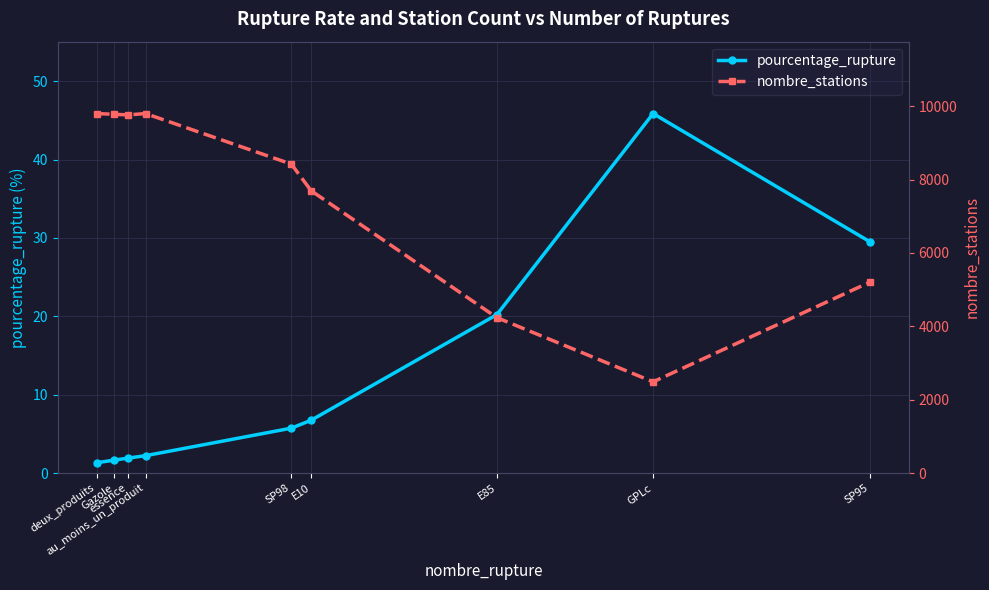

Count the number of categories in the chart.

9